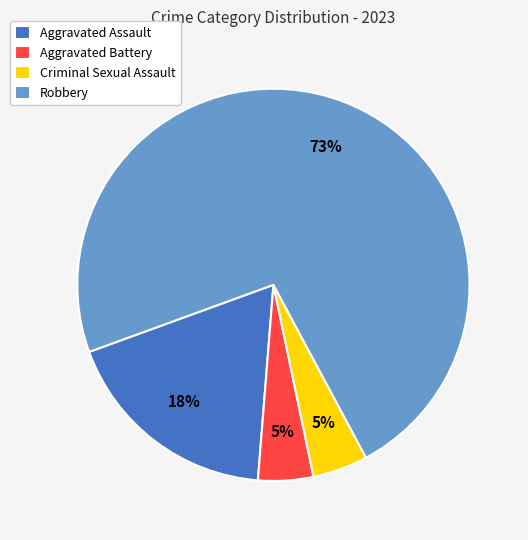

Which category has the biggest portion of the pie?

Robbery